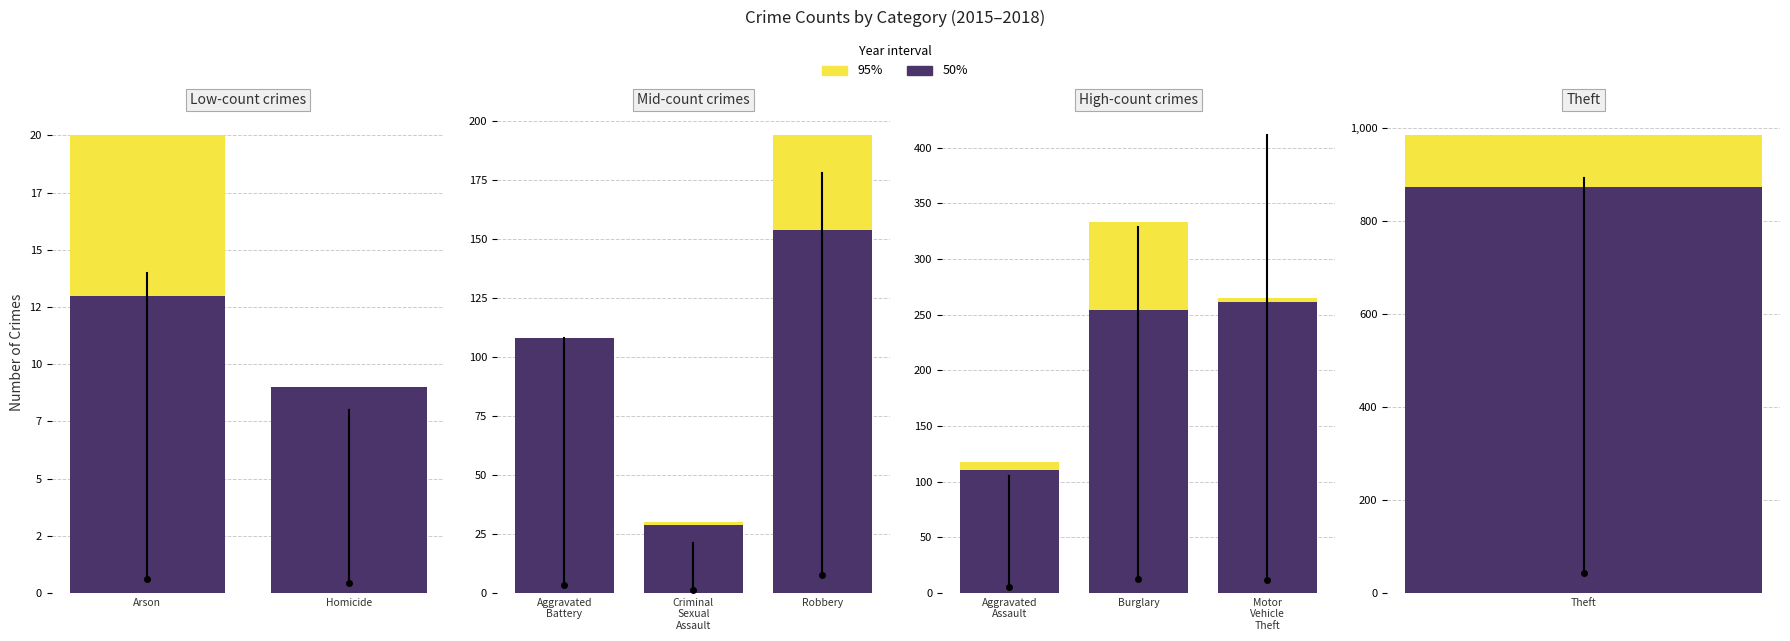

At Arson, list the series in order from largest to smallest.

95%, 50%